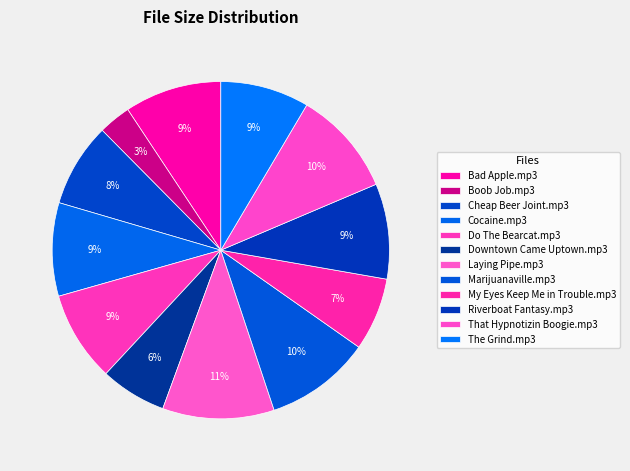

Which has a higher value, Downtown Came Uptown.mp3 or Marijuanaville.mp3?

Marijuanaville.mp3